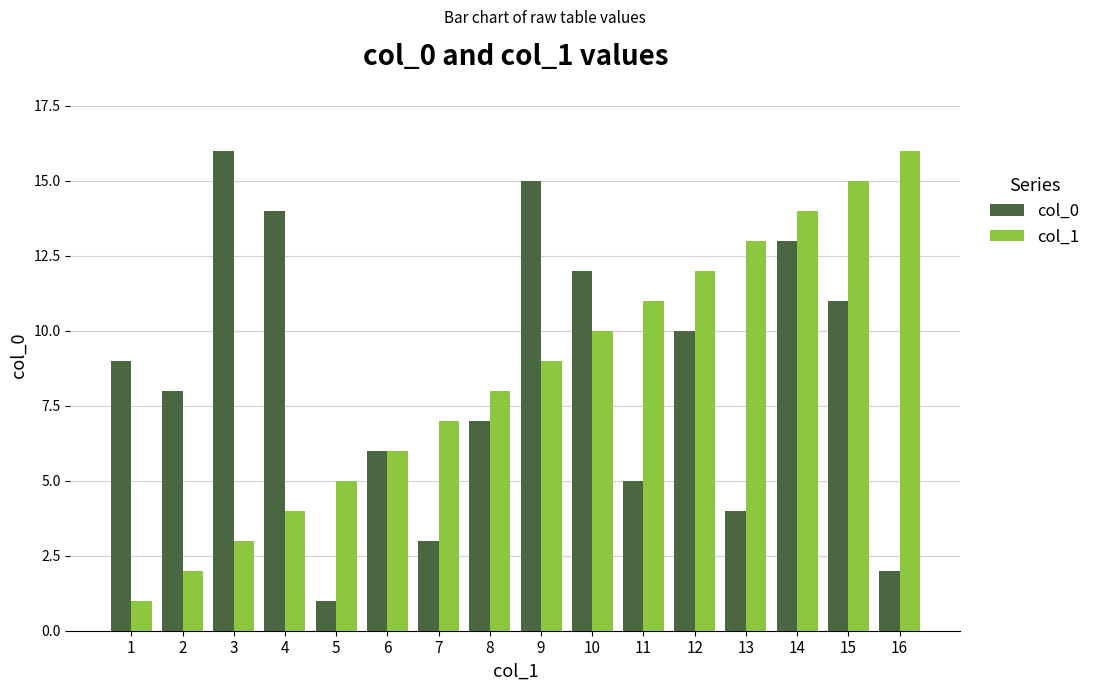

True or false: col_1 has a value of 4 at 6.

False